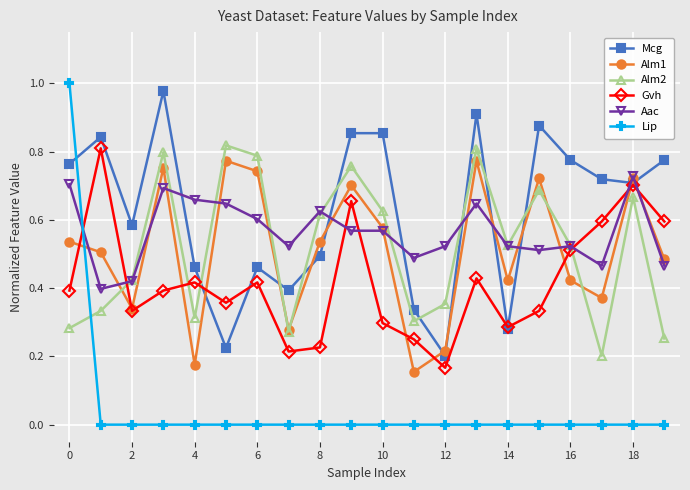

Which series has the widest spread of values?

Lip